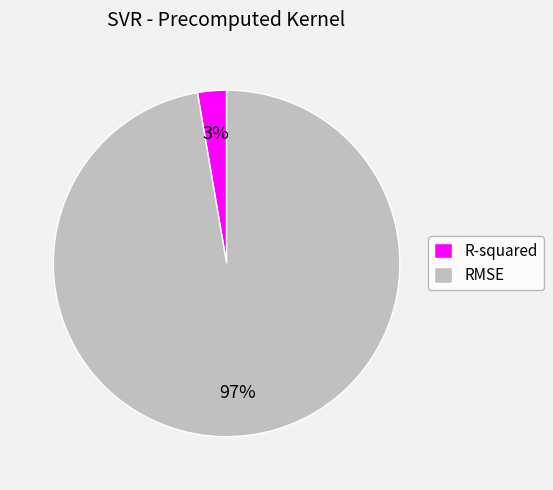

Rank the categories by value from highest to lowest.

RMSE, R-squared